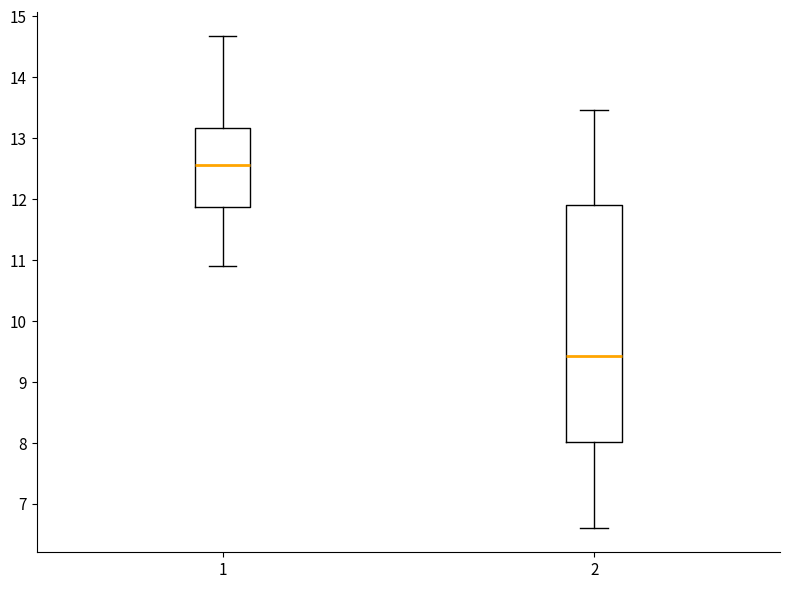

Which box's median line is the highest?

1